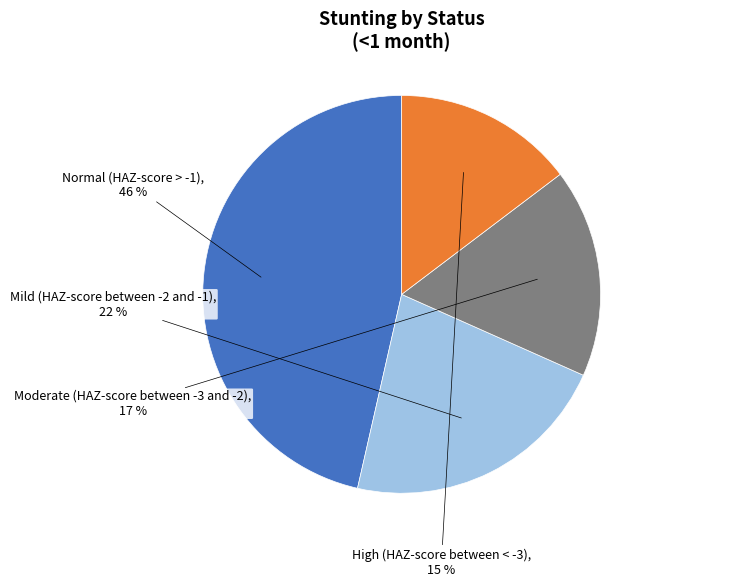

How many slices are in this pie chart?

4